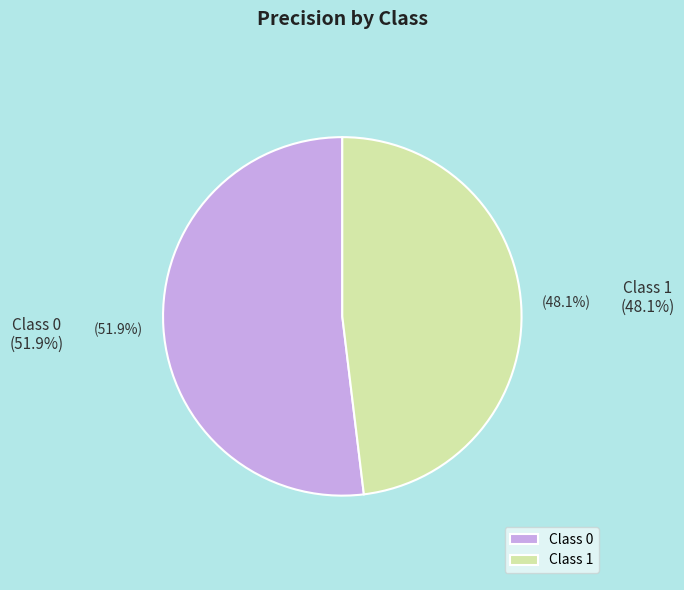

Which slice represents more than half of the pie?

Class 0